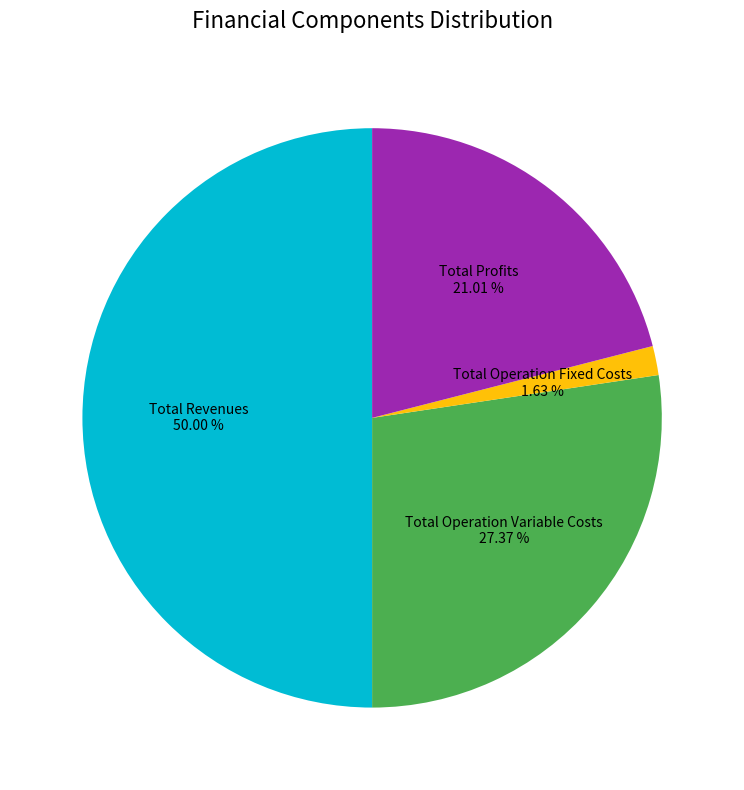

How many segments does this pie chart have?

4